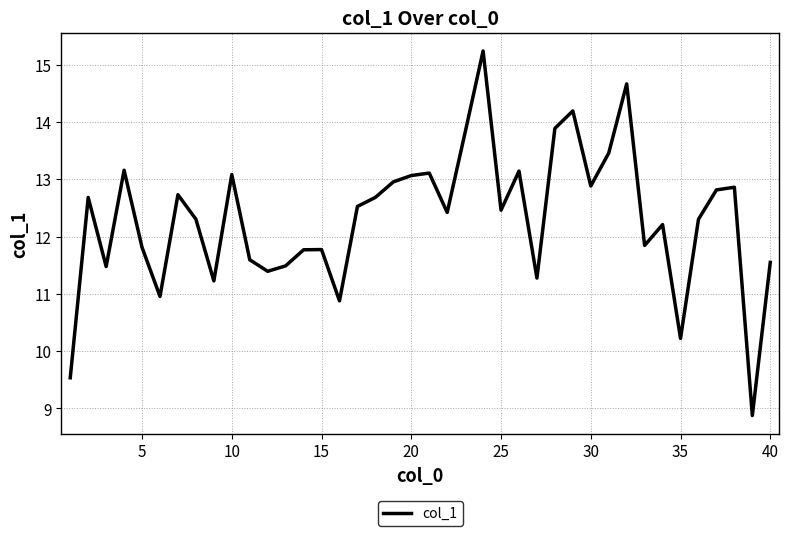

What is the minimum value shown in the chart?

8.9